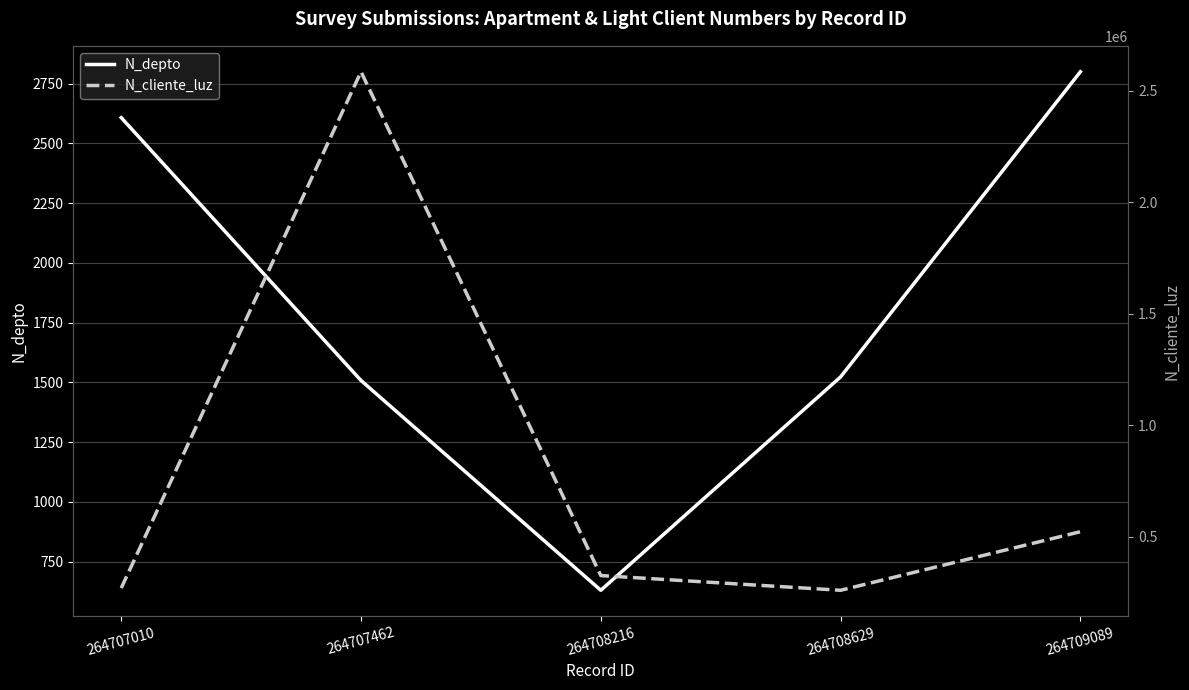

At which label does N_cliente_luz first exceed 324732?

264707462